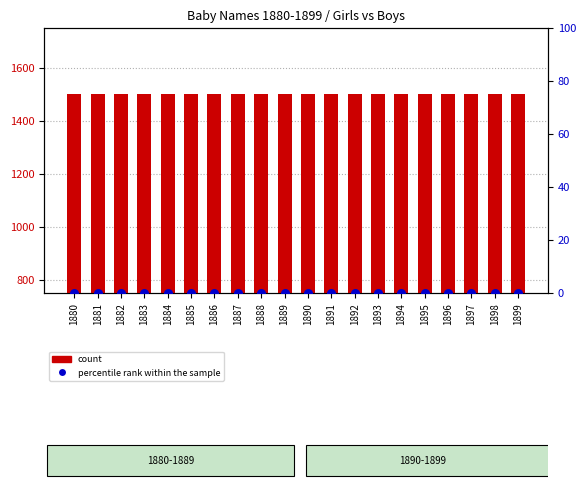

Which series has the widest spread of Y values?

count